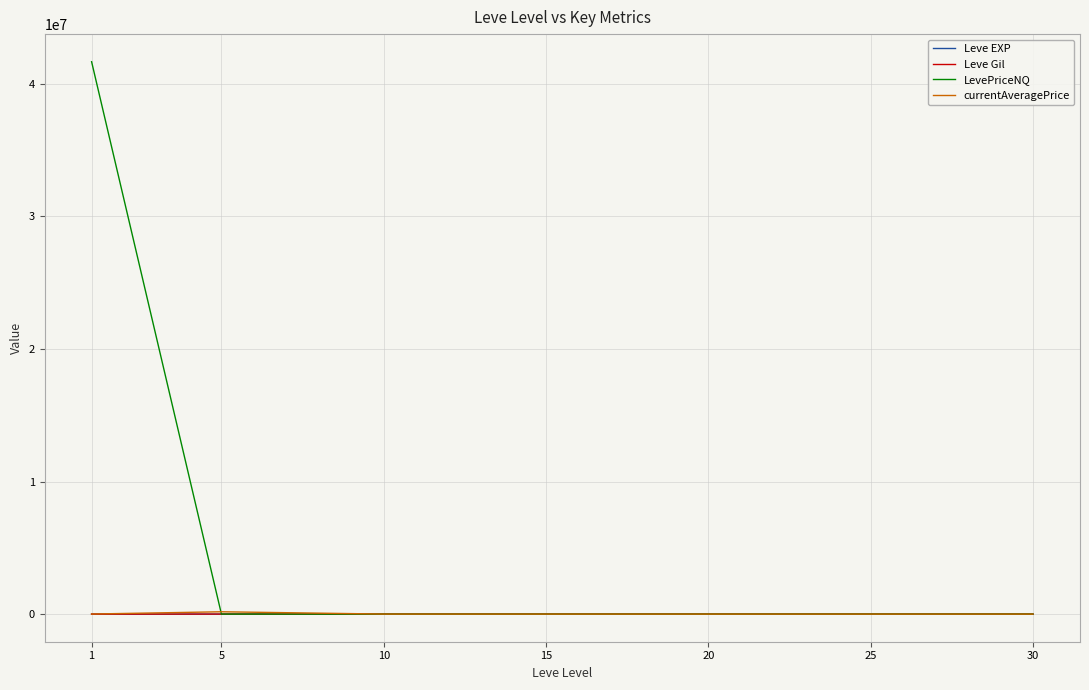

What is the greatest value displayed?

41666816